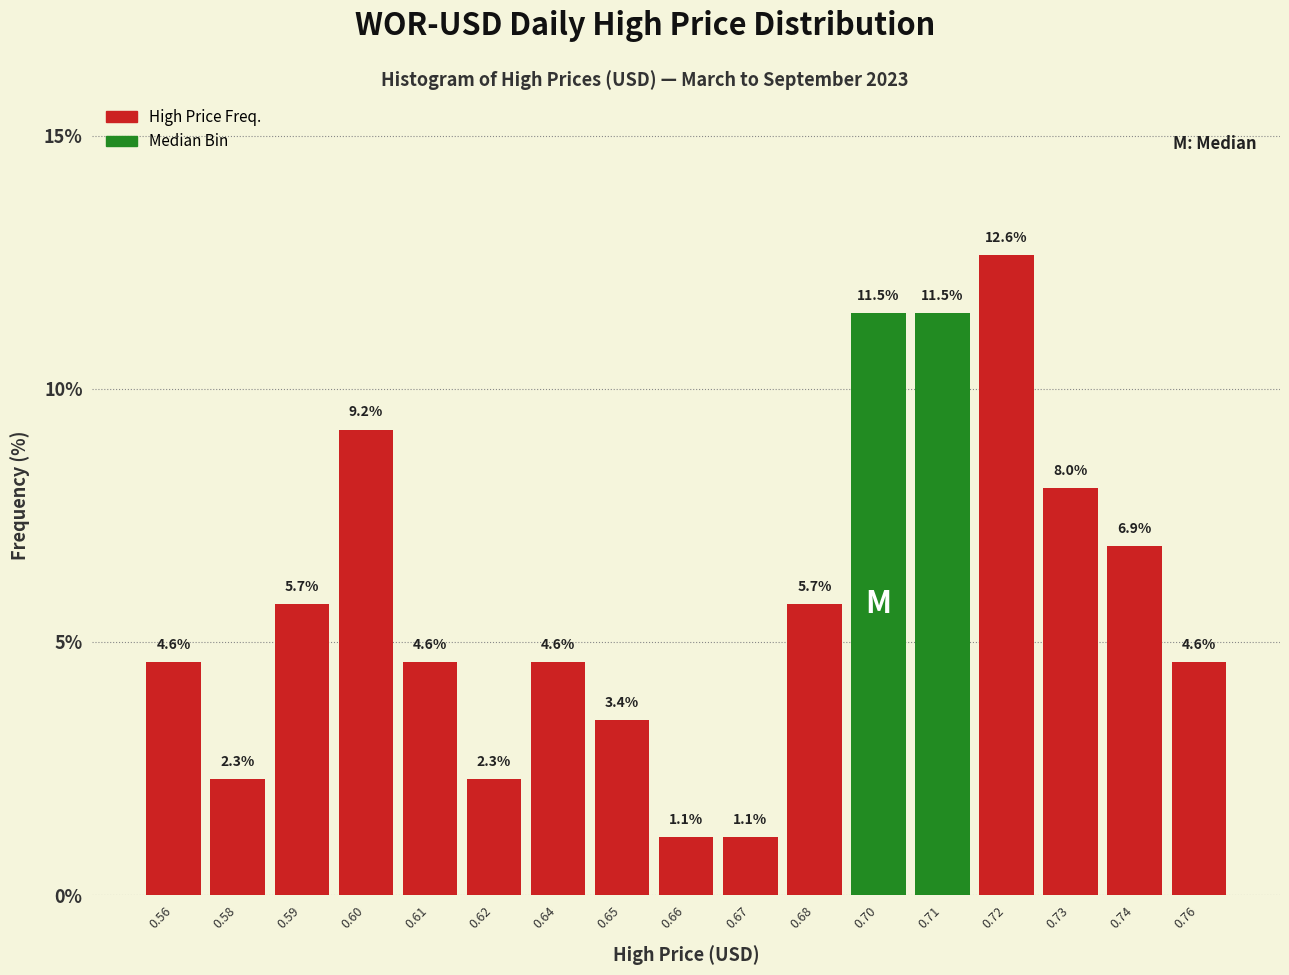

Reading left to right, extract all data points from this chart.

0.56=4.6	0.58=2.3	0.59=5.7	0.60=9.2	0.61=4.6	0.62=2.3	0.64=4.6	0.65=3.4	0.66=1.1	0.67=1.1	0.68=5.7	0.70=11.5	0.71=11.5	0.72=12.6	0.73=8.0	0.74=6.9	0.76=4.6